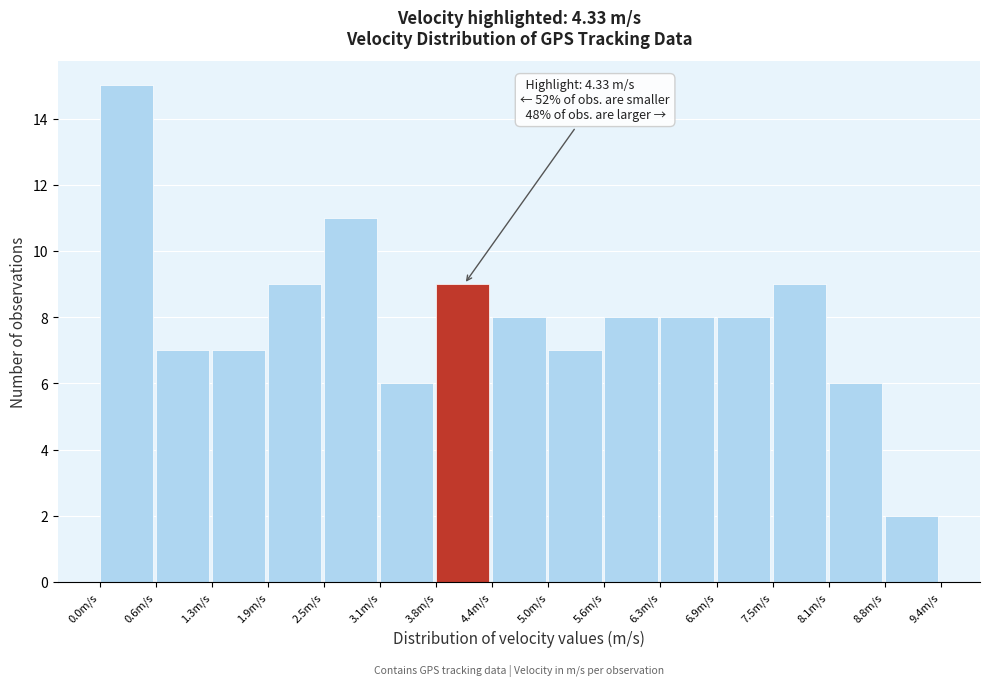

Which range on the x-axis has the tallest bar?

0.0 to 0.6